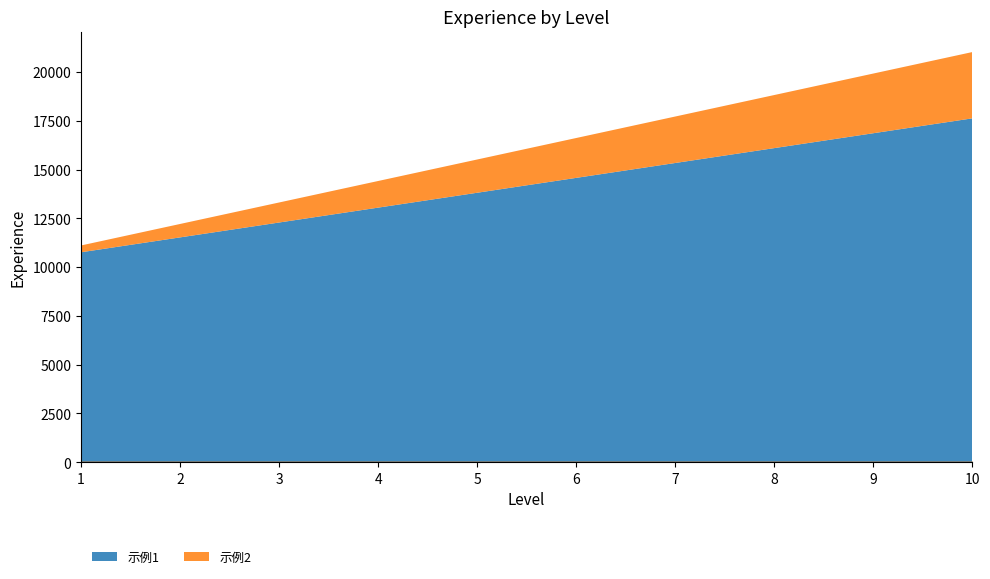

How many values in the 示例2 series exceed 2042?

5